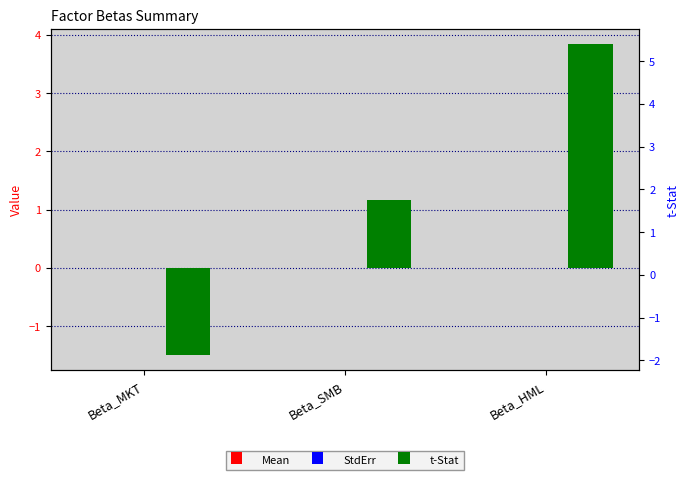

At how many categories does at least one series exceed 3?

1